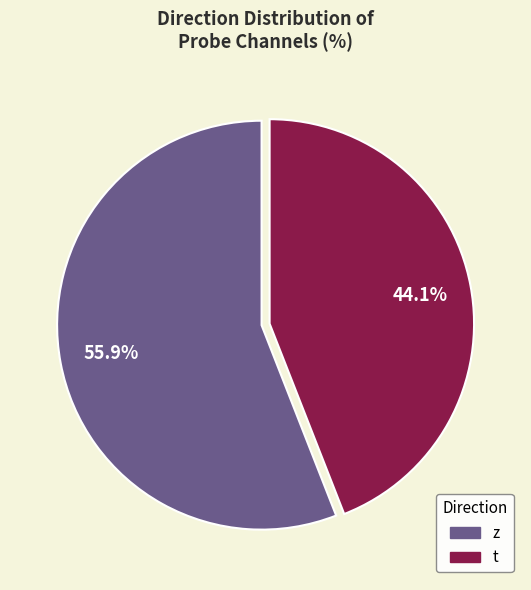

To the nearest percent, what is the average slice percentage?

50%